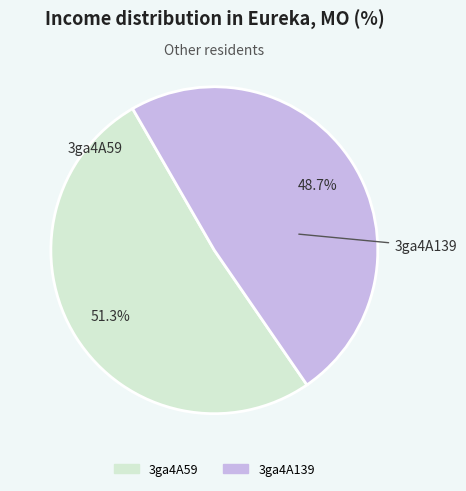

To the nearest percent, what is the combined percentage of 3ga4A139 and 3ga4A59?

100%